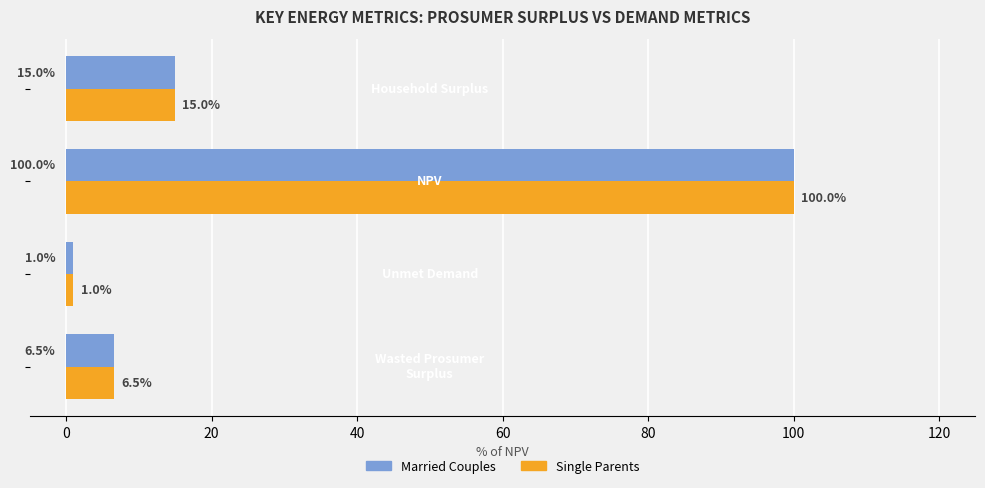

What is the difference between the second highest and minimum values in the Single Parents series?

14.0